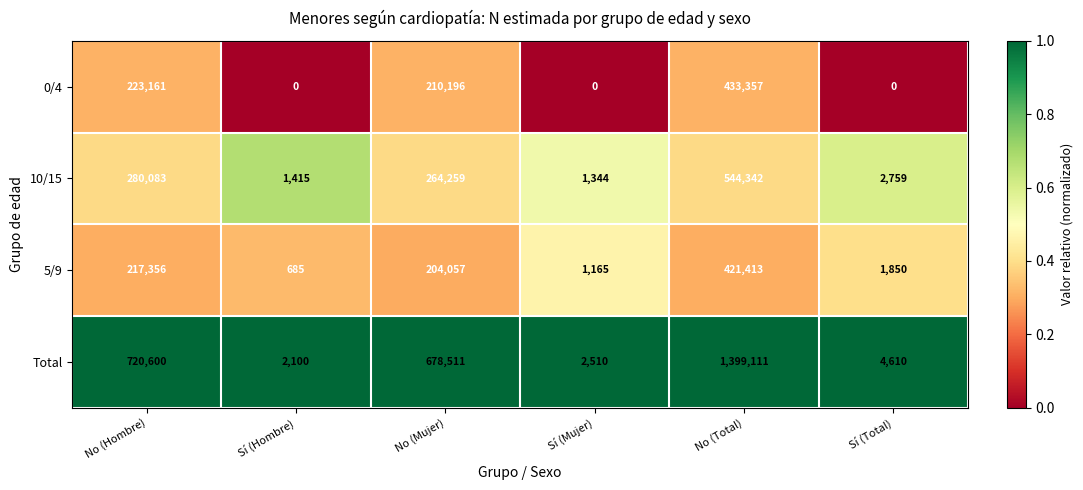

List the series in order of their peak value, highest first.

Total, 10/15, 0/4, 5/9